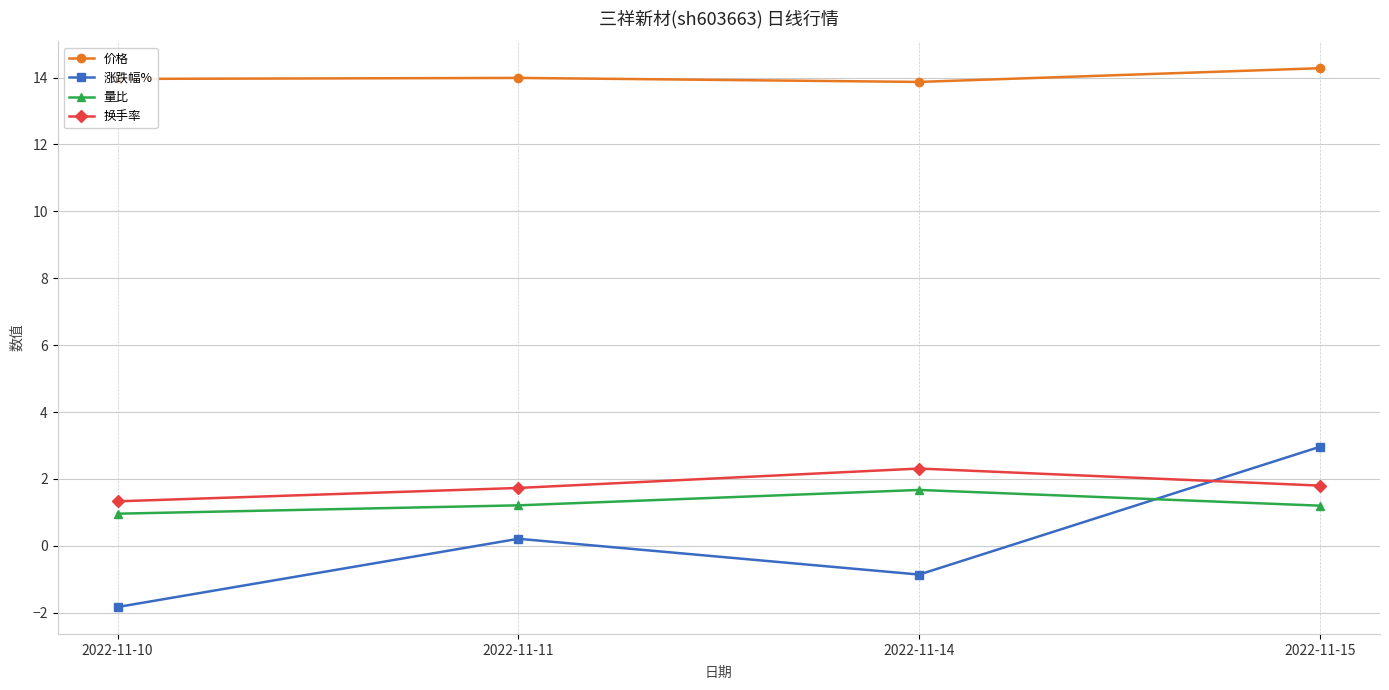

Where is the first local maximum for 量比?

2022-11-14